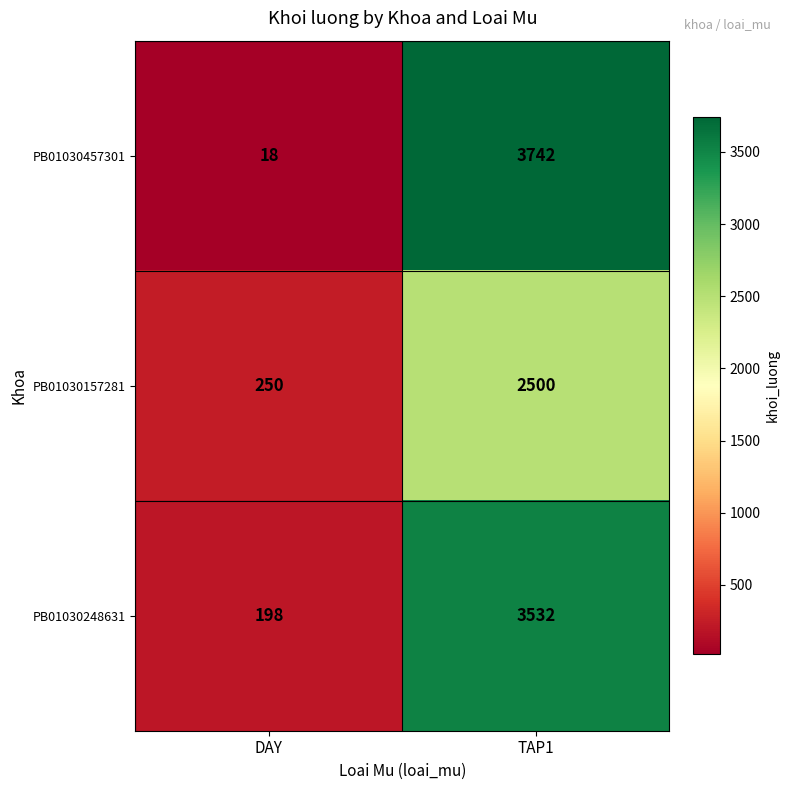

At DAY, list the series in order from smallest to largest.

PB01030457301, PB01030248631, PB01030157281